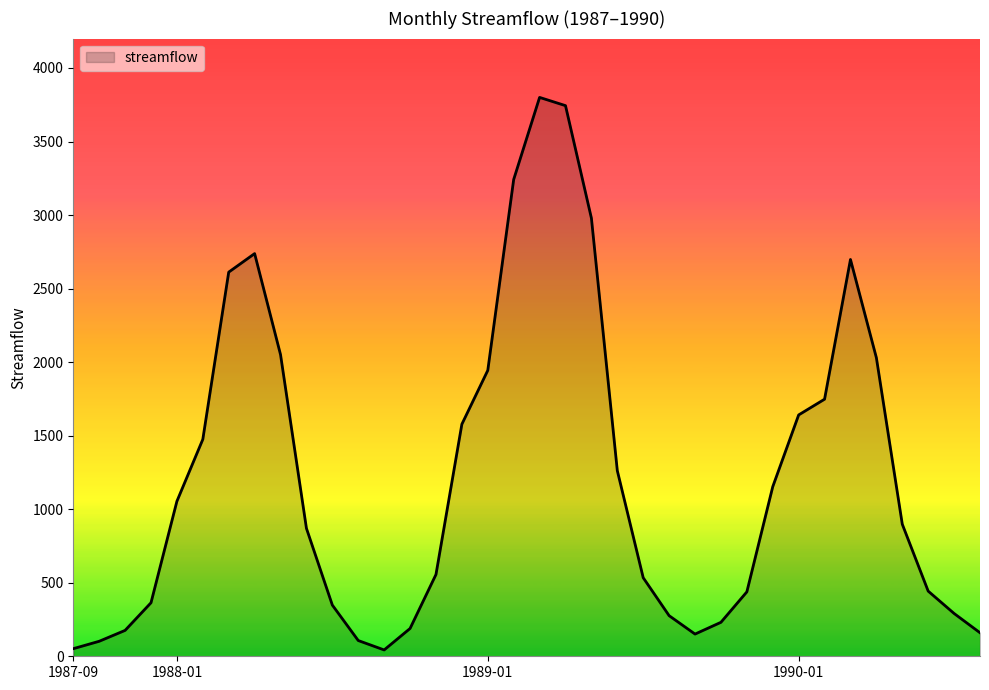

What is the greatest value displayed?

3800.0